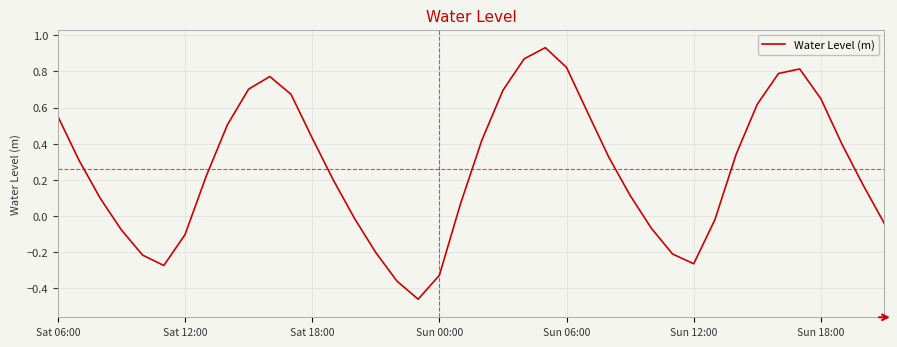

What is the average value?

0.3